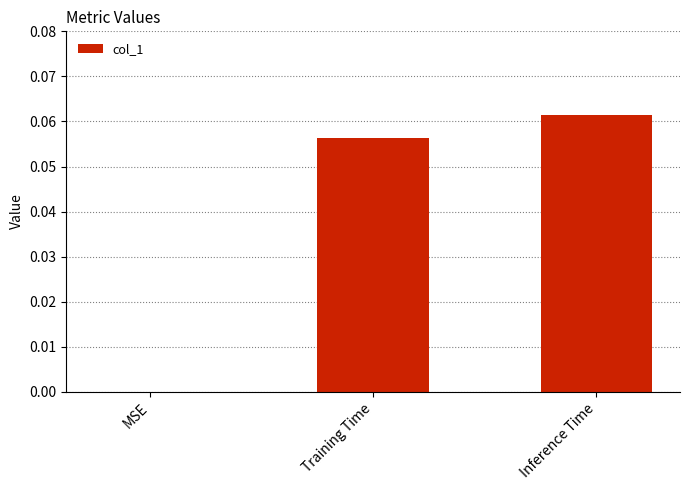

At which category does the chart reach its peak across all series?

Inference Time